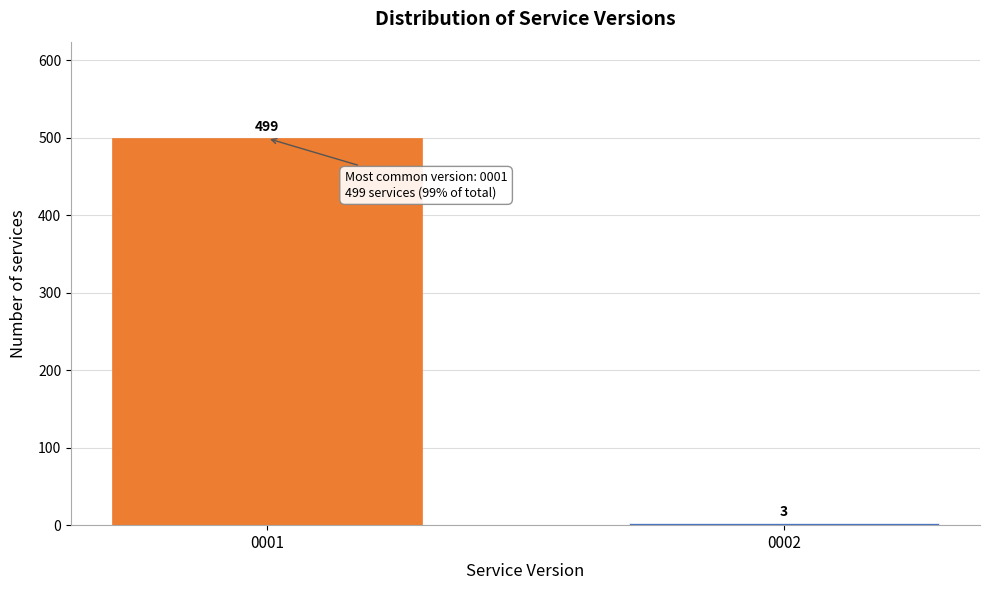

Reading right to left, extract all data points from this chart.

3	499